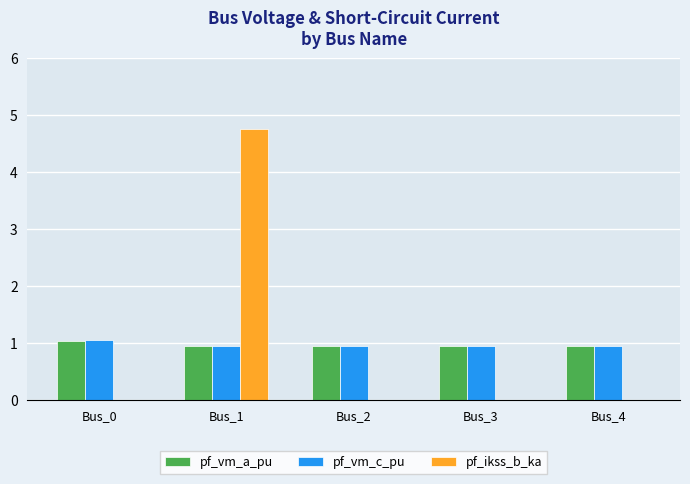

How many groups of bars are there?

5